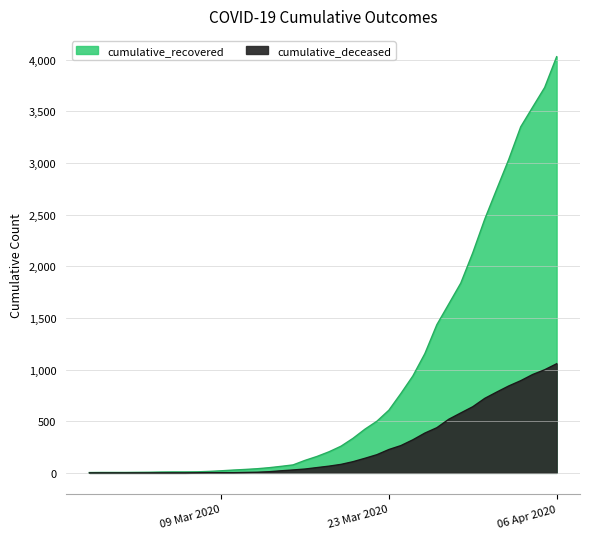

What is the average value of the cumulative_recovered series?

894